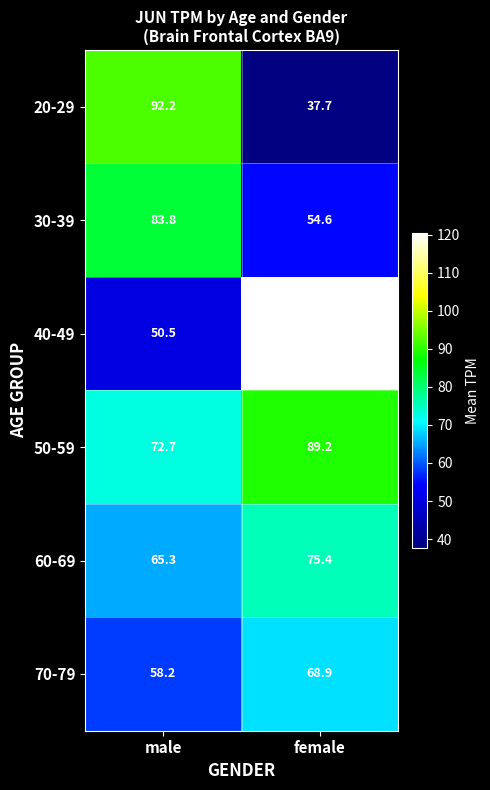

What is the sum of the 70-79 values at female and male?

127.1